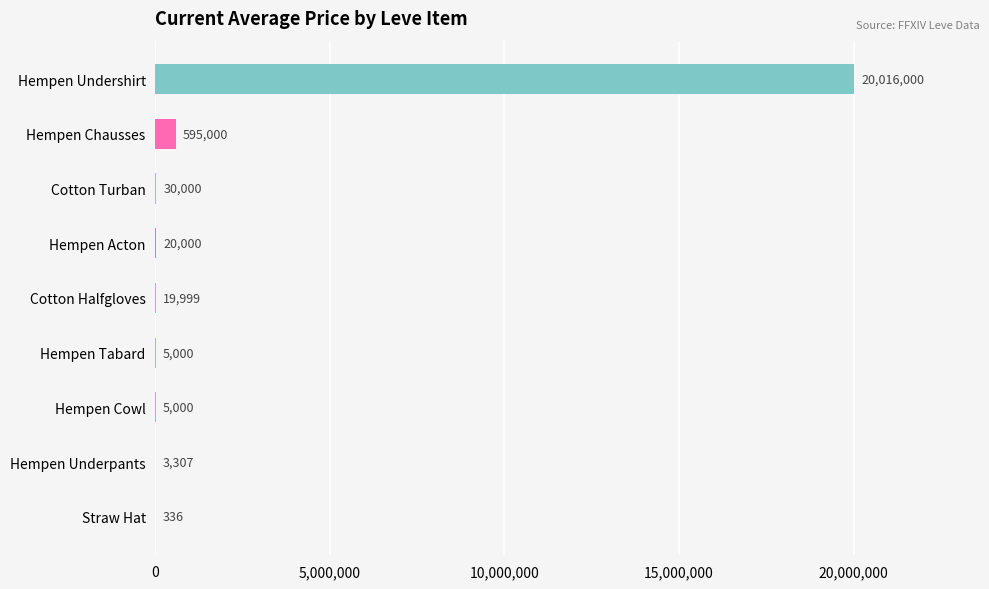

What is the sum of the values at Hempen Underpants and Cotton Turban?

33307.0